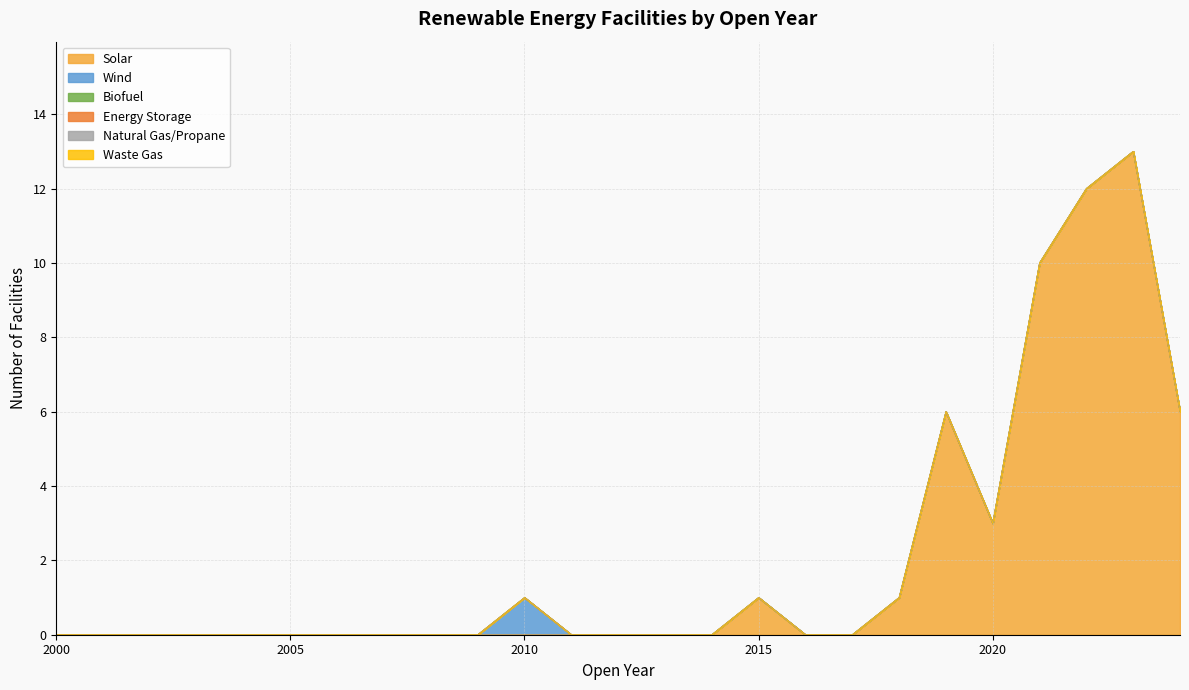

Is the value of Energy Storage at 2015 greater than the value of Waste Gas at 2003?

No